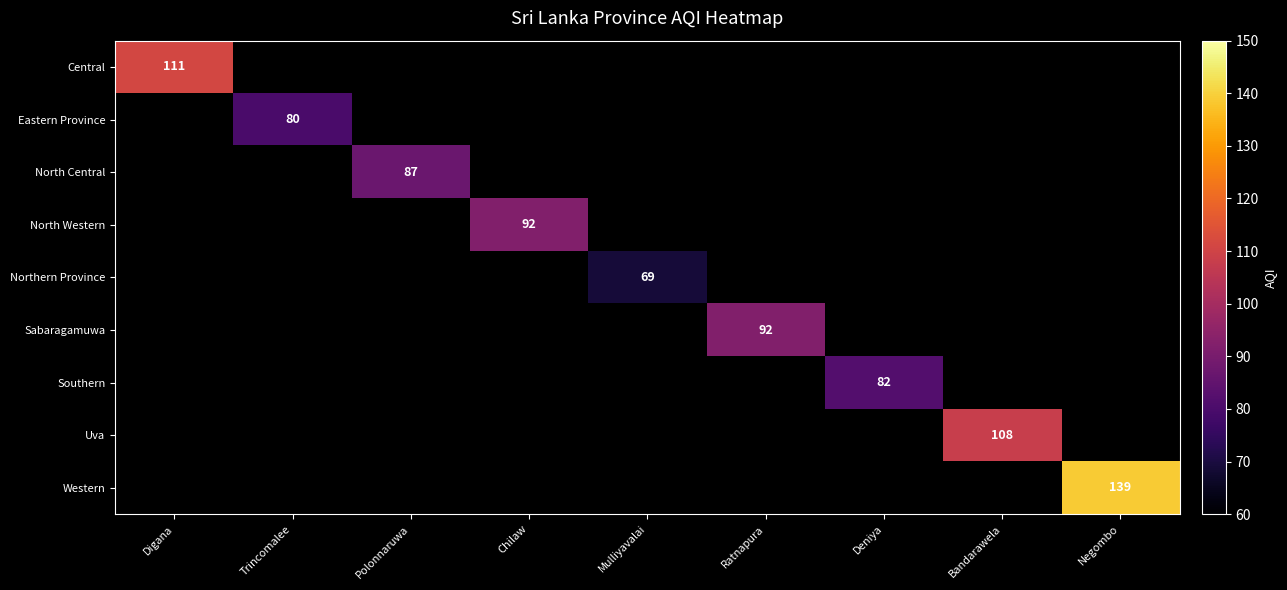

True or false: North Western has a value of 19 at Chilaw.

False